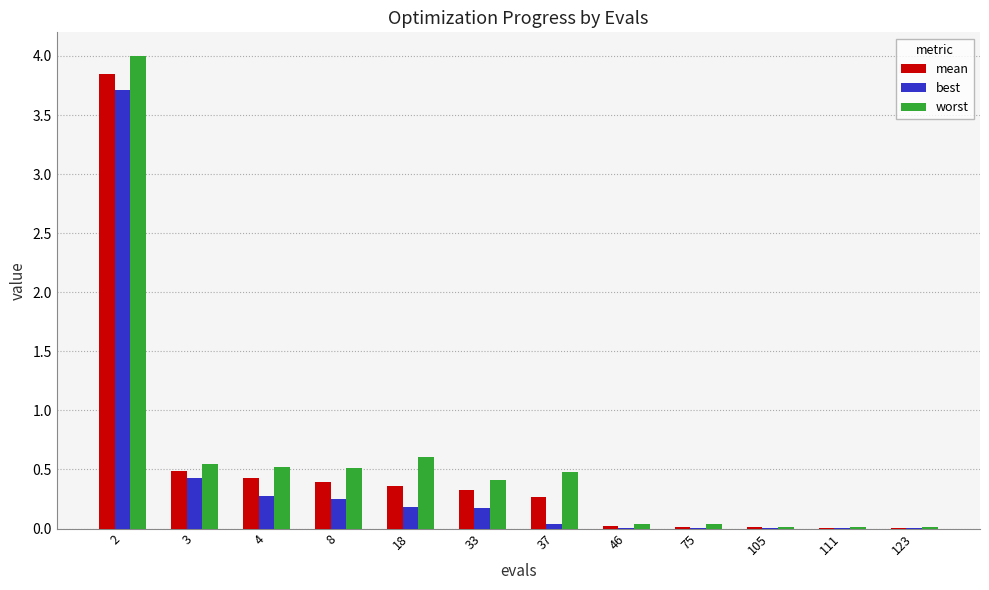

What is the sum of all best values?

5.1